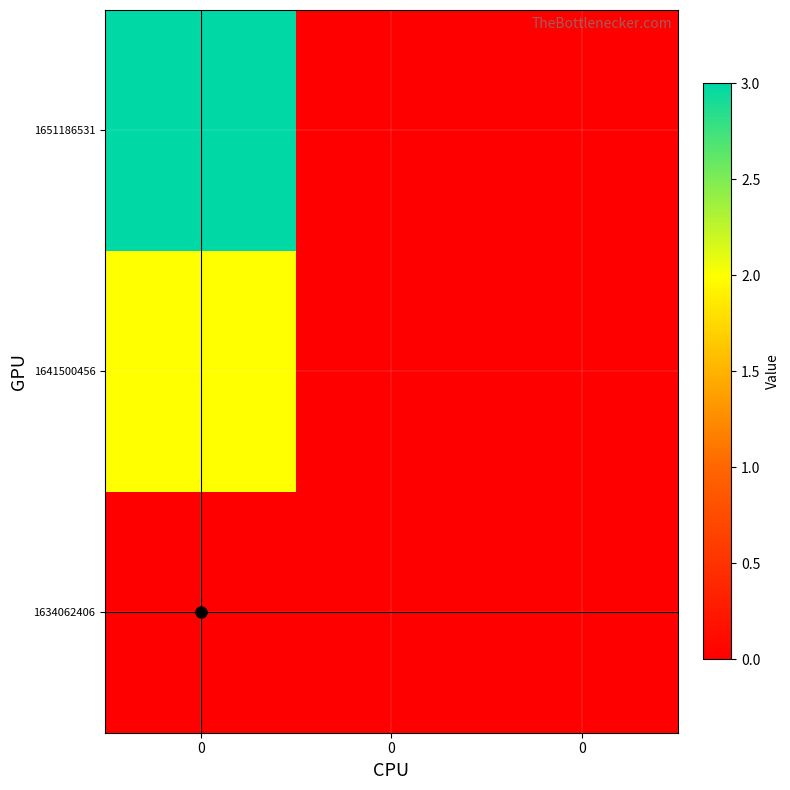

Rank the series by their average value, from lowest to highest.

1634062406, 1641500456, 1651186531